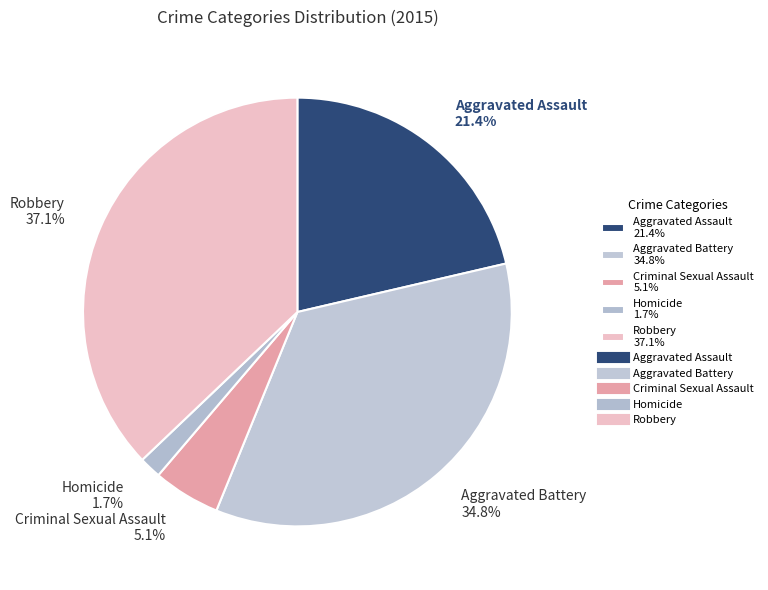

What is the largest slice in the pie chart?

Robbery